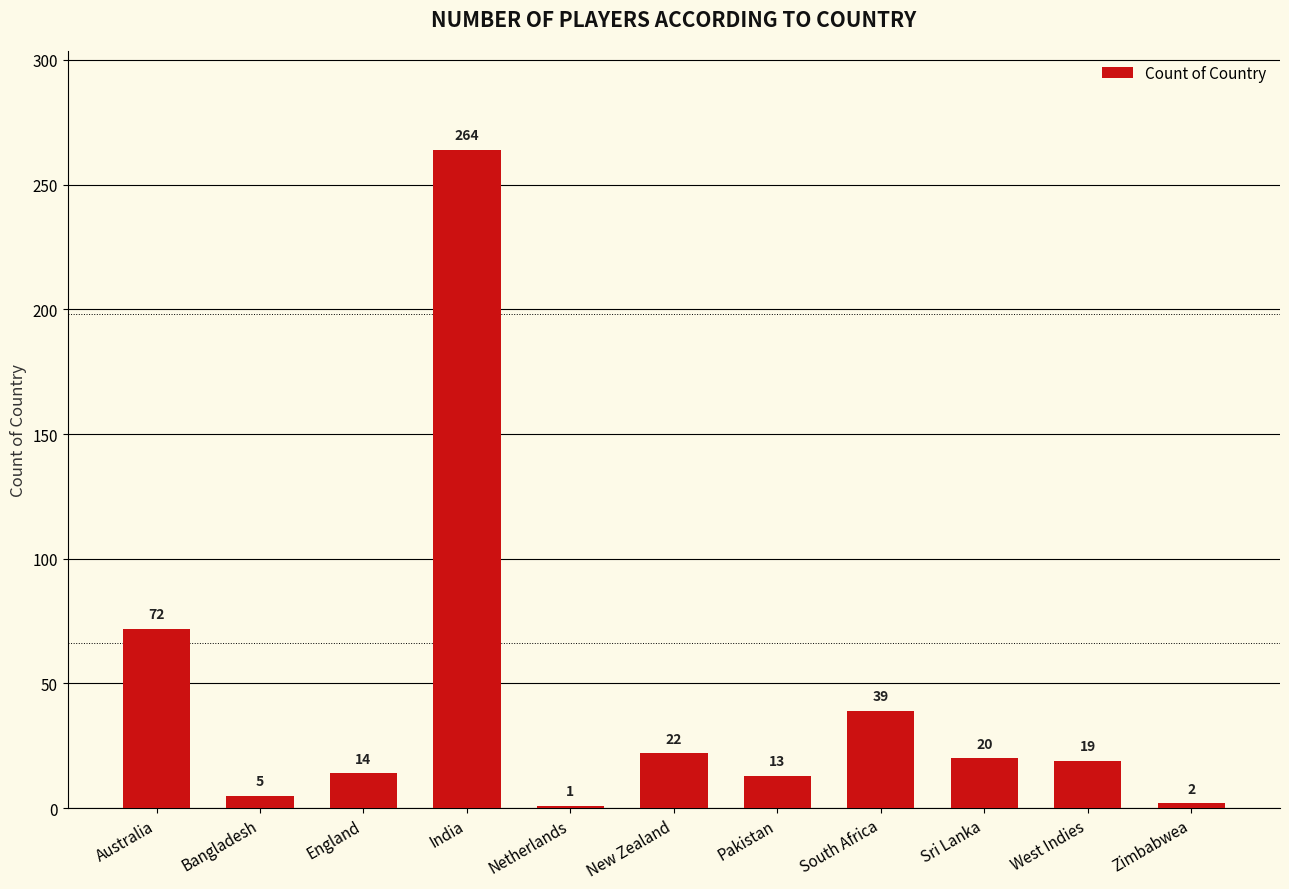

The value at Australia is 72. True or false?

True